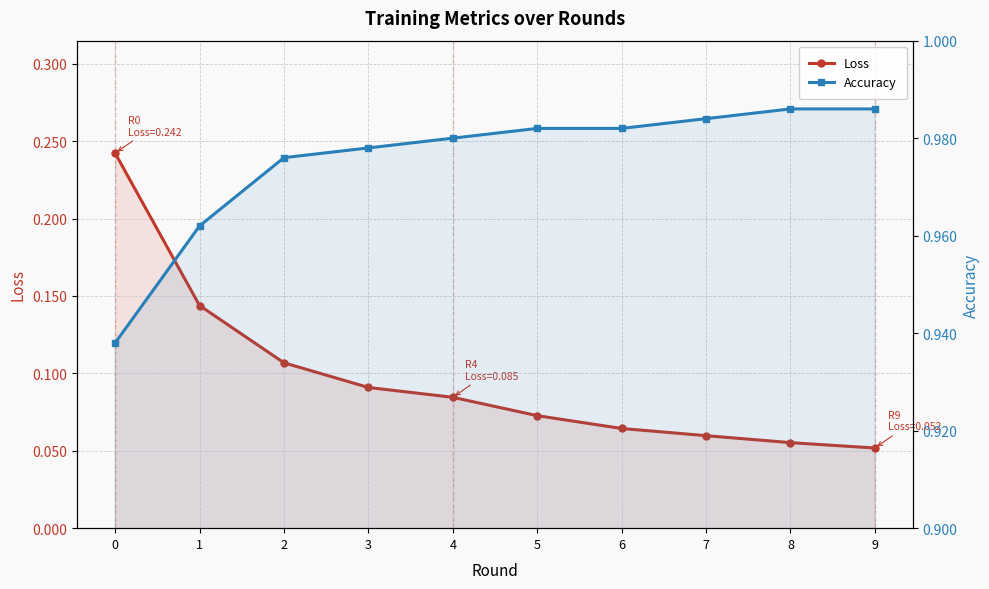

How many distinct data groups are displayed?

2